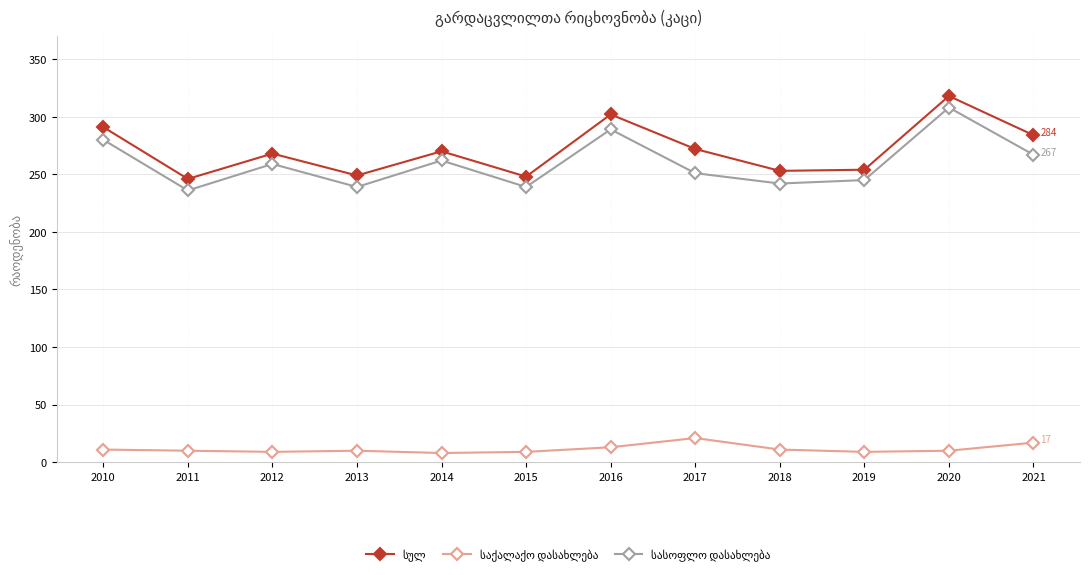

What is the total value across all series at 2010?

582